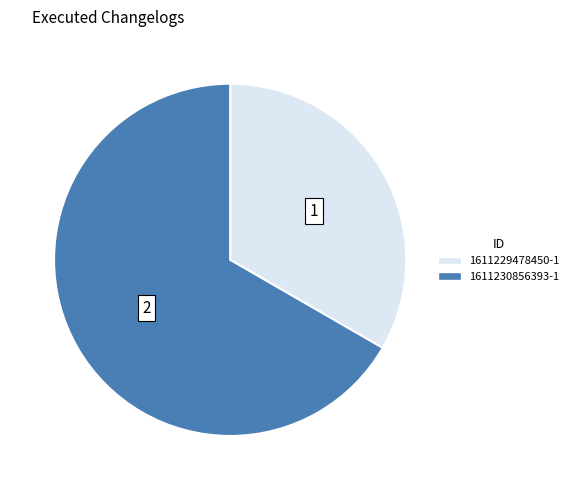

Is the sum of 1611230856393-1 and 1611229478450-1 greater than half?

Yes